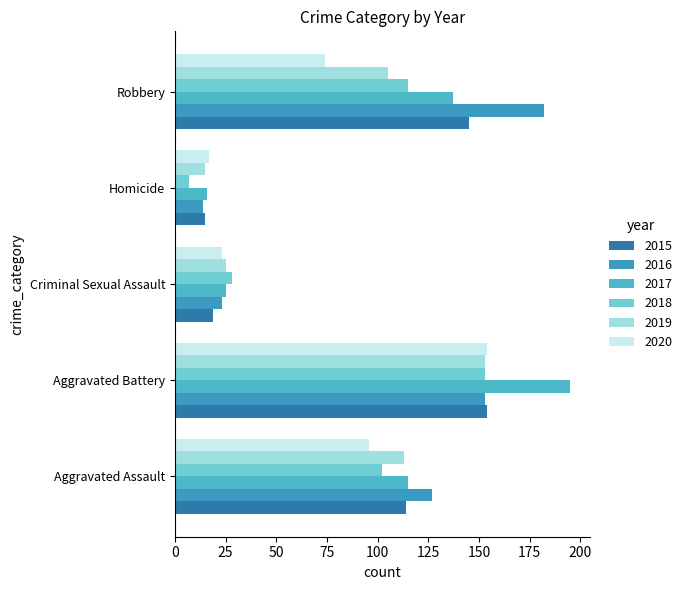

At which category is the sum across all series the highest?

Aggravated Battery